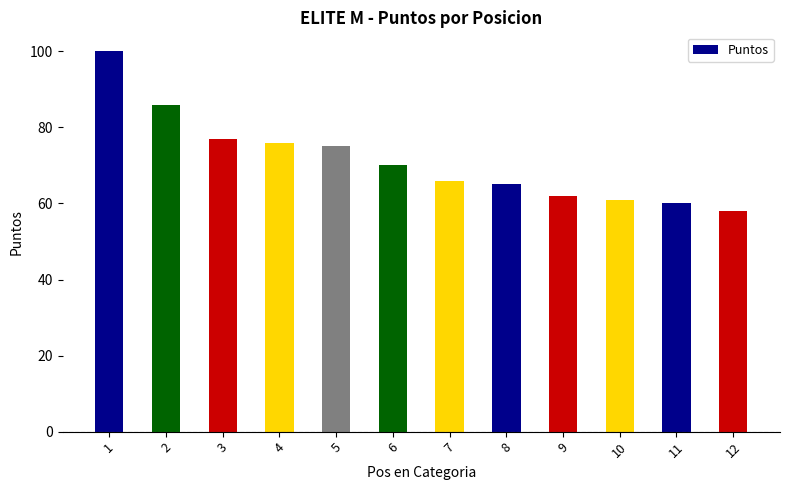

How many data points are less than 70?

6